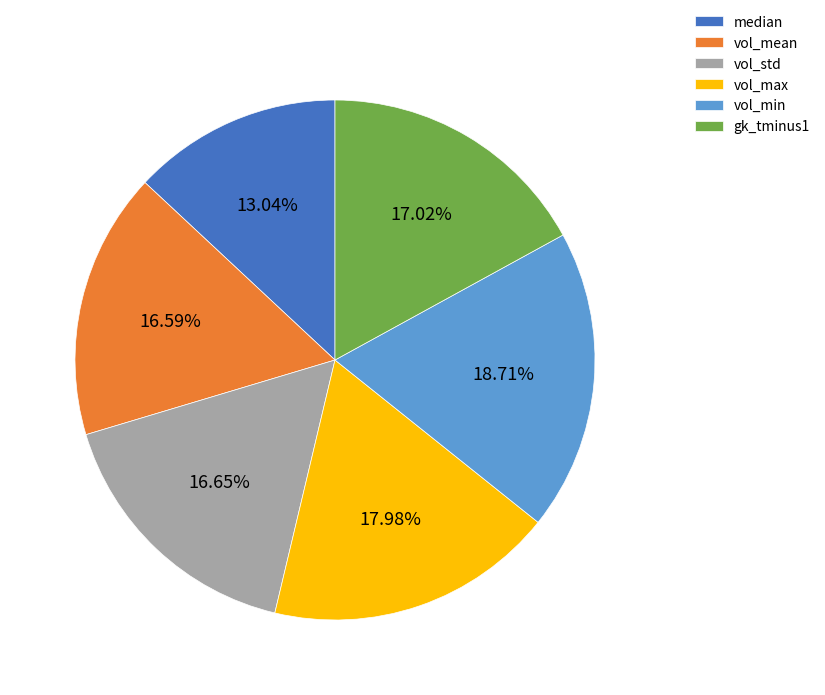

Count the number of slices in the pie.

6